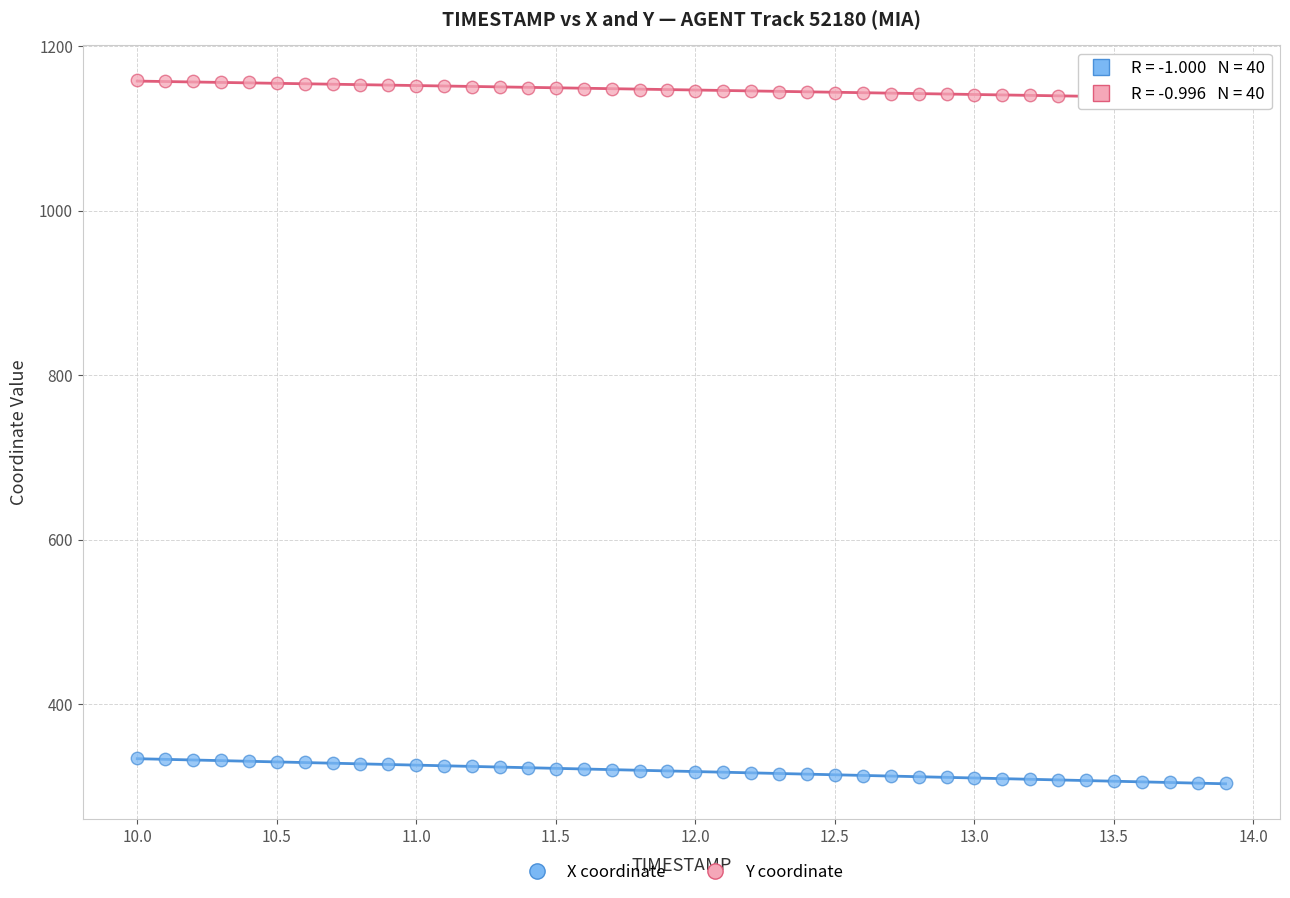

Across all data points, what is the range of Y values (max minus min)?

854.2